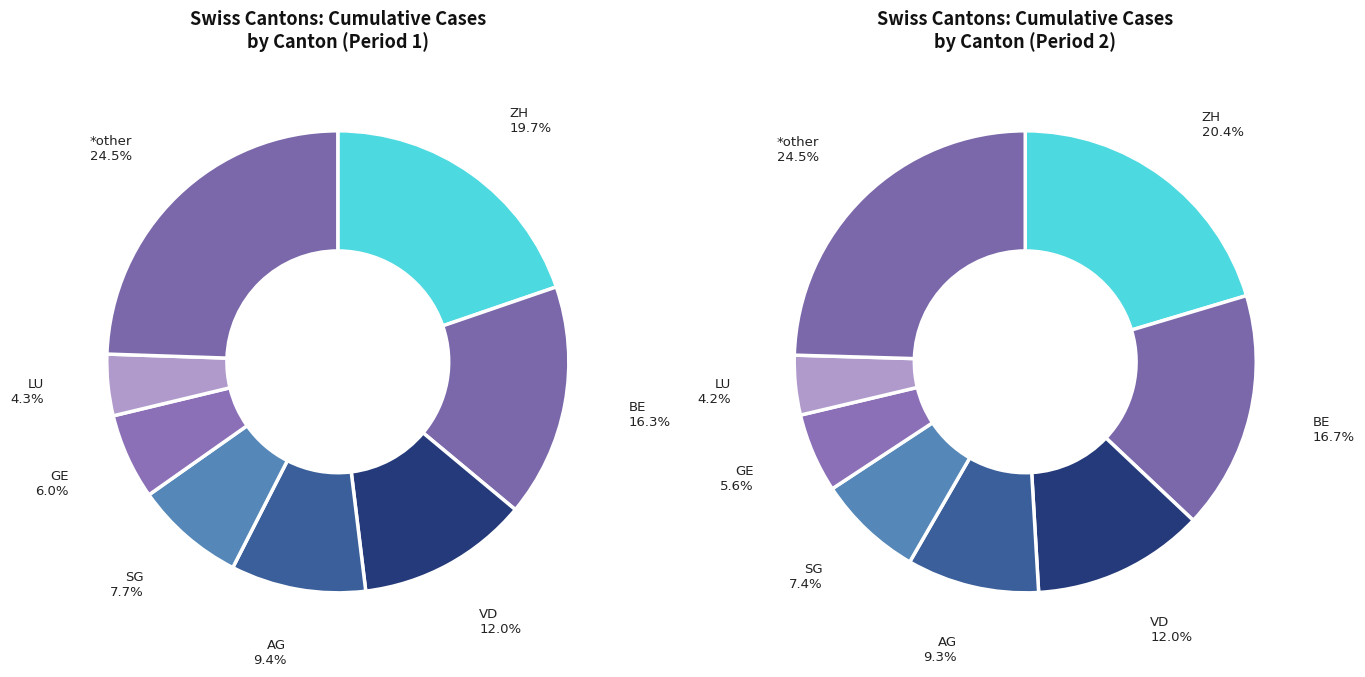

To the nearest percent, what is the difference between the largest and smallest slice percentages?

20%